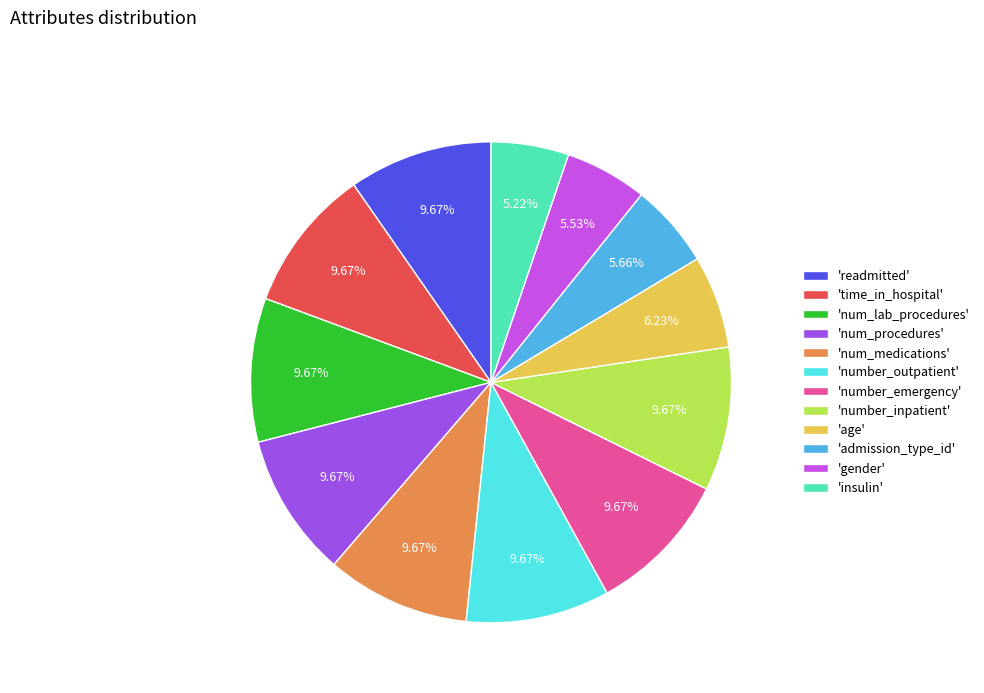

Does 'num_lab_procedures' account for over 50% of the chart?

No